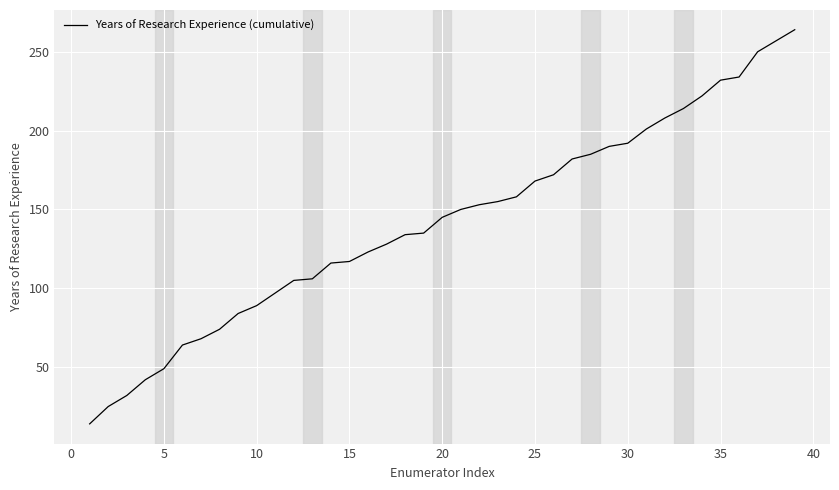

What is the difference between the maximum and minimum values?

250